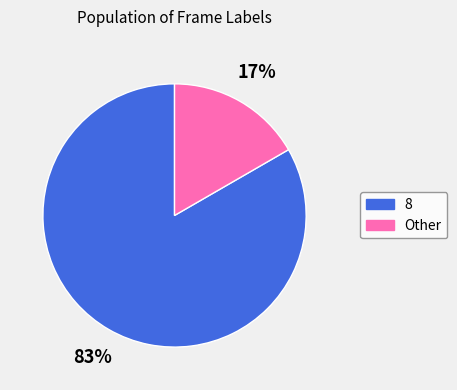

Which has a higher value, Other or 8?

8